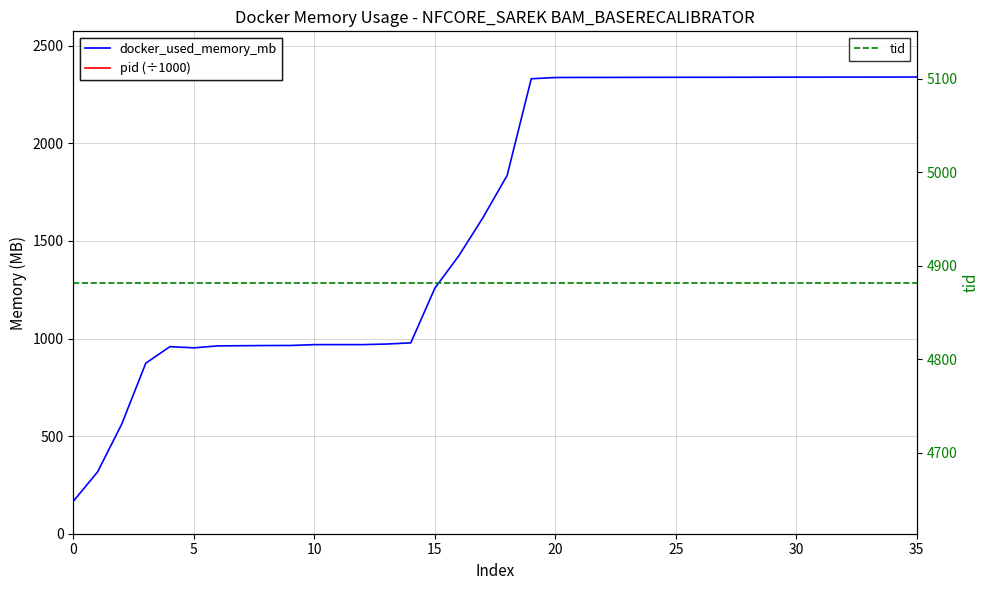

What is the value of the tid point at the 13th from the left?

4882.0